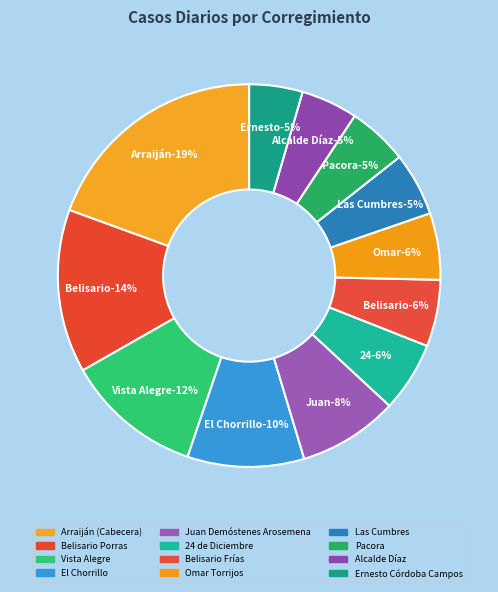

Approximately how many times larger is the value at Las Cumbres compared to Alcalde Díaz?

1.1